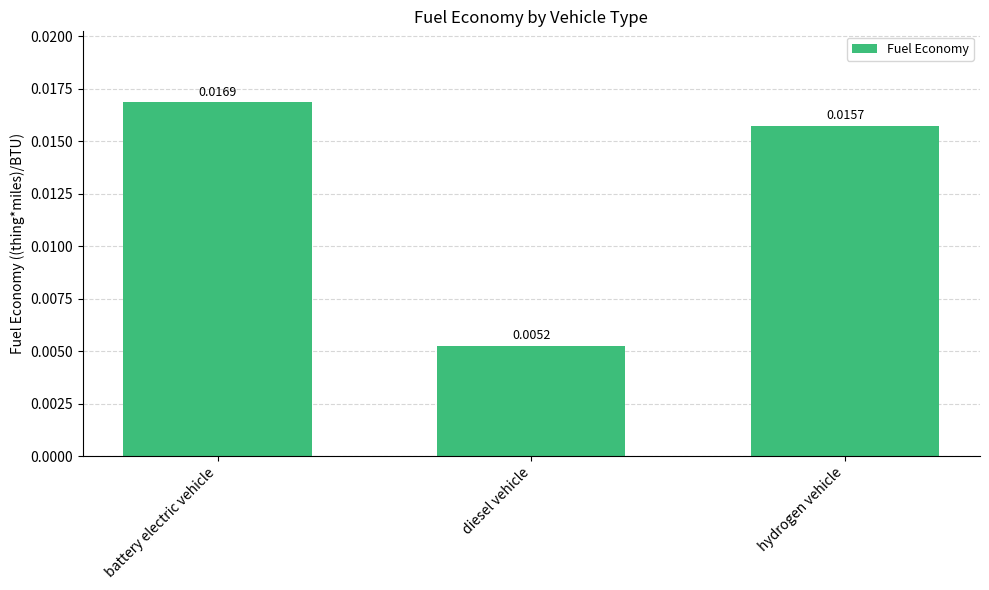

Which category has the lowest value across all series?

diesel vehicle